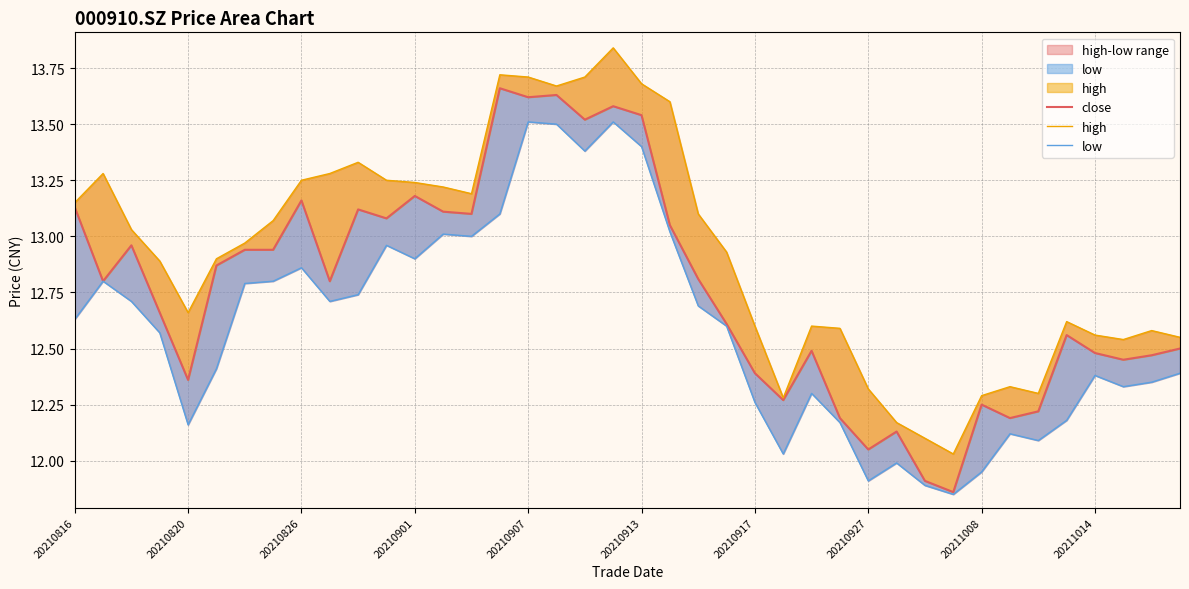

What is the average value of the low series?

12.6